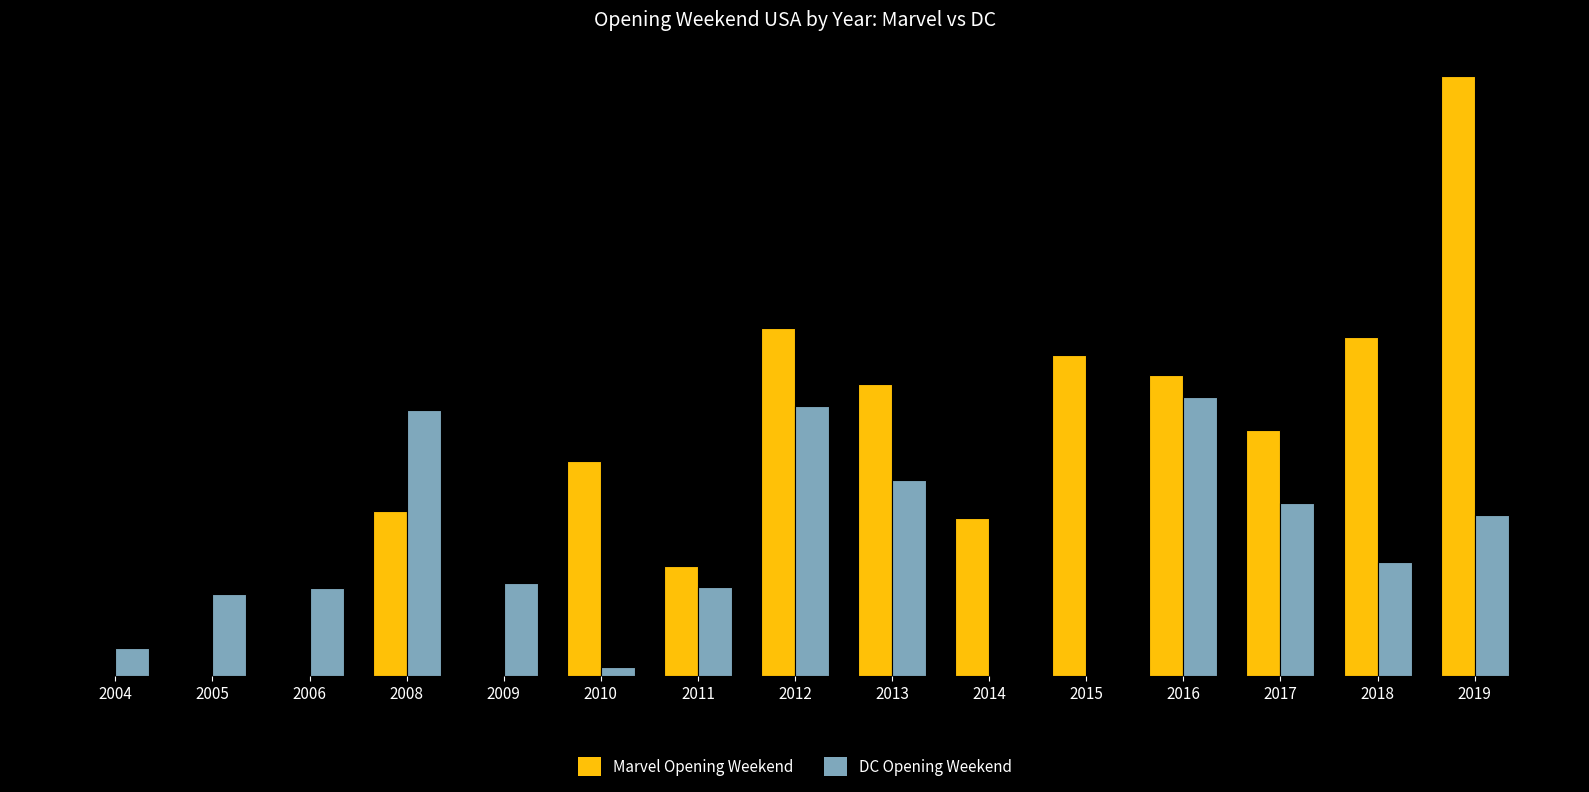

What is the difference between the maximum and minimum values in the Marvel Opening Weekend series?

357115007